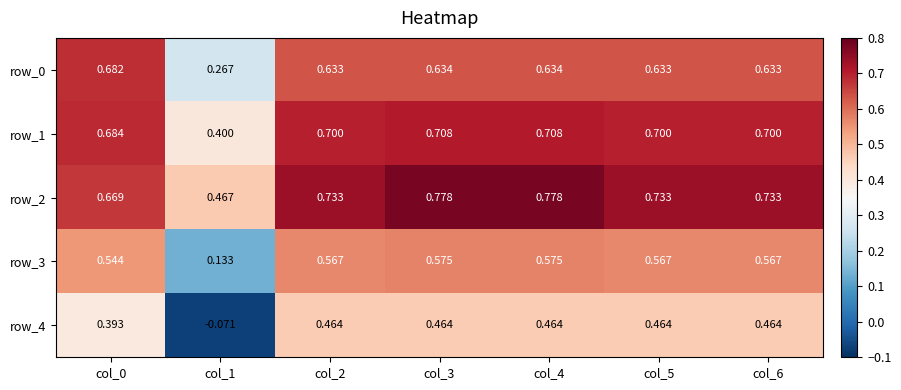

Is the value of row_1 at col_3 greater than the value of row_0 at col_4?

Yes